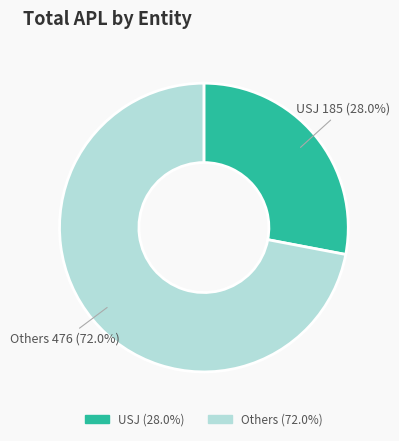

Does any single category account for the majority?

Yes